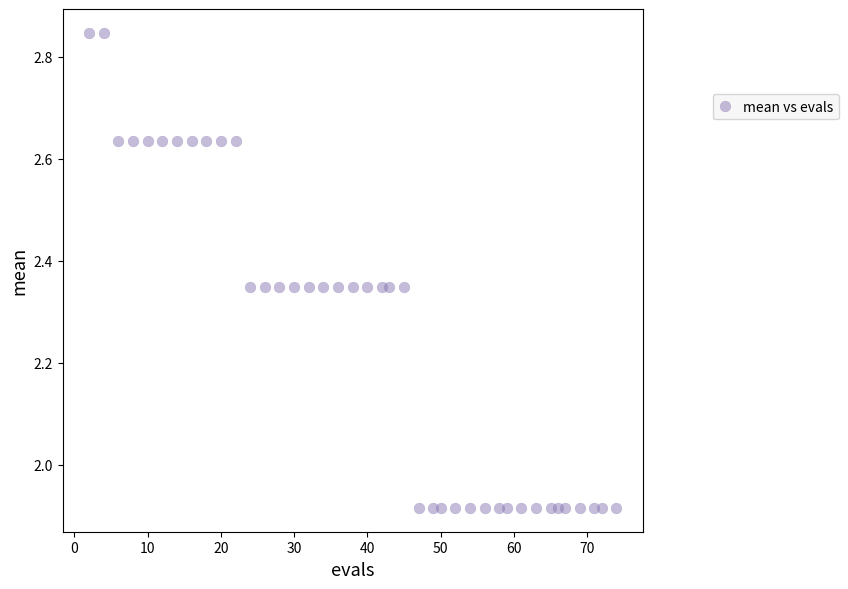

What is the range of X values (max minus min)?

72.0